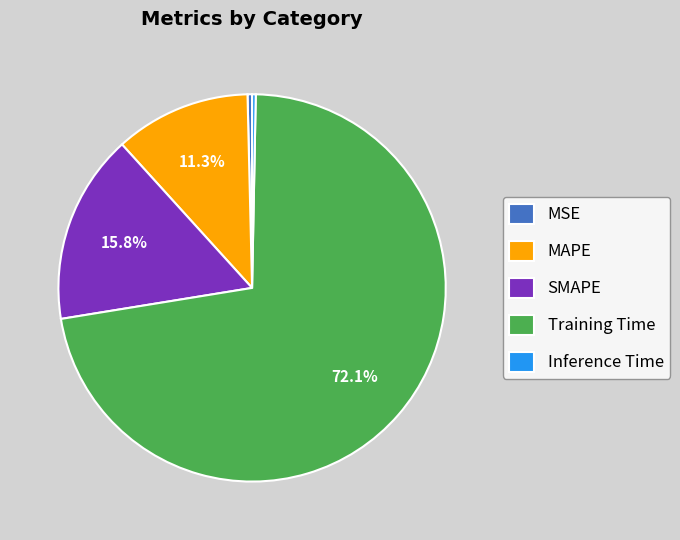

Which slice is the largest?

Training Time